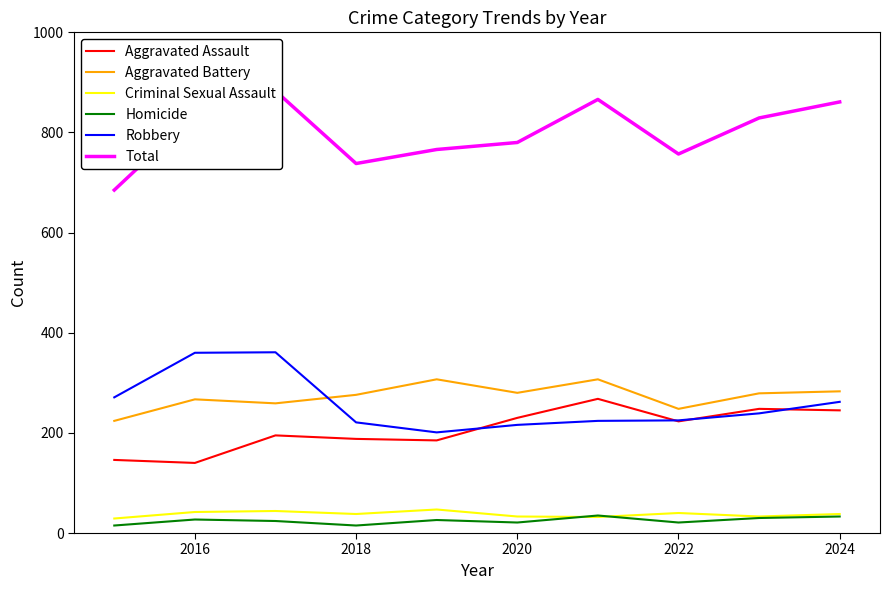

Does the chart have visible grid lines?

No